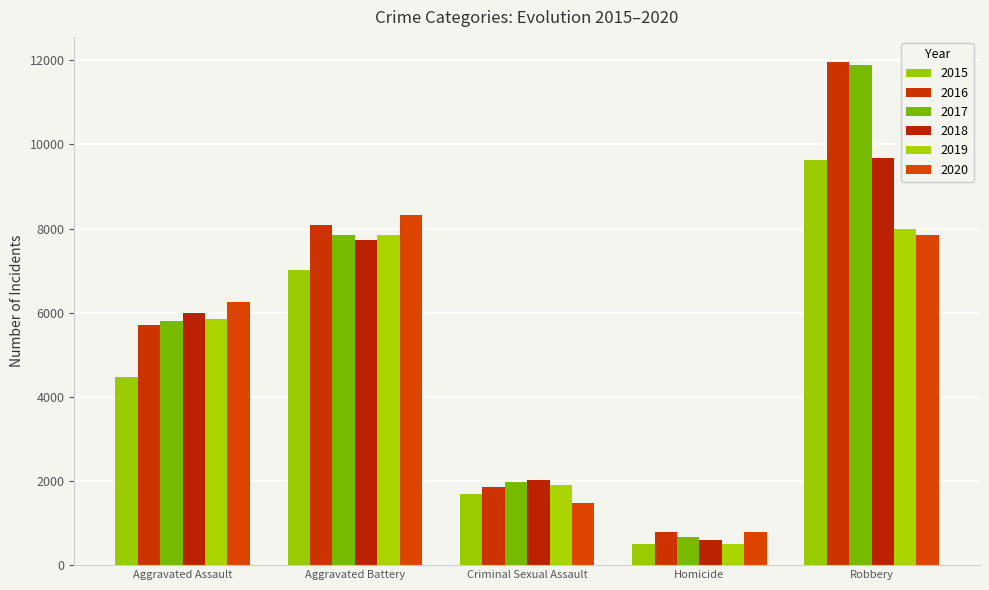

What is the difference between the maximum and minimum values in the 2020 series?

7533